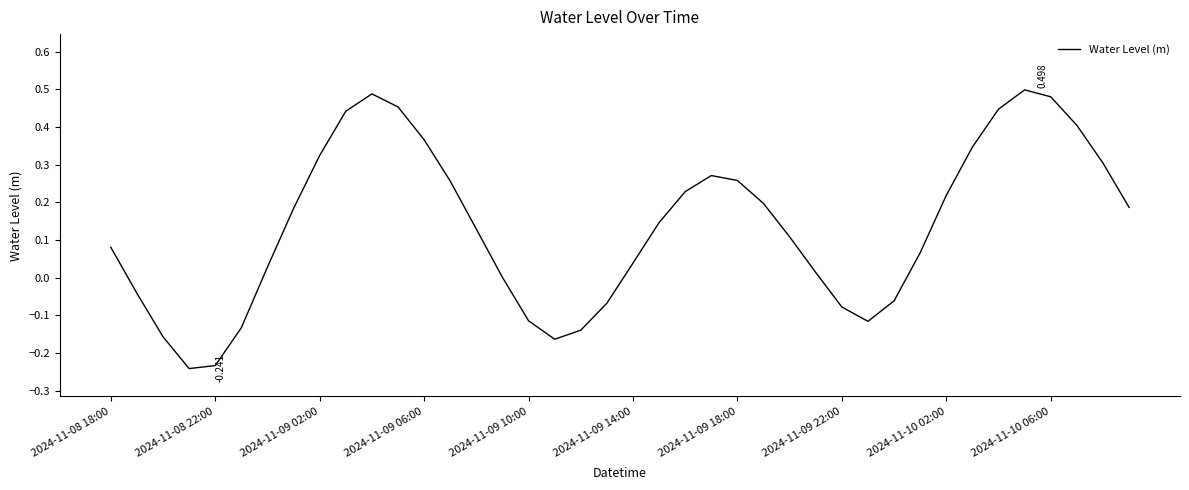

Reading left to right, list all the values displayed in this chart.

0.1	-0.0	-0.2	-0.2	-0.2	-0.1	0.0	0.2	0.3	0.4	0.5	0.5	0.4	0.3	0.1	0.0	-0.1	-0.2	-0.1	-0.1	0.0	0.1	0.2	0.3	0.3	0.2	0.1	0.0	-0.1	-0.1	-0.1	0.1	0.2	0.3	0.4	0.5	0.5	0.4	0.3	0.2